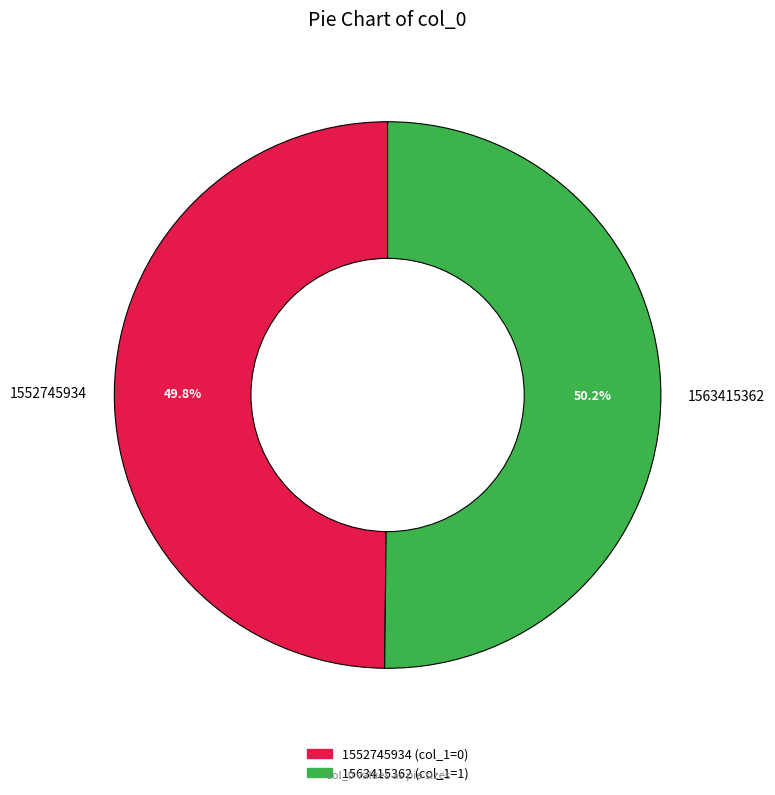

Is there any slice that represents more than half of the pie?

Yes